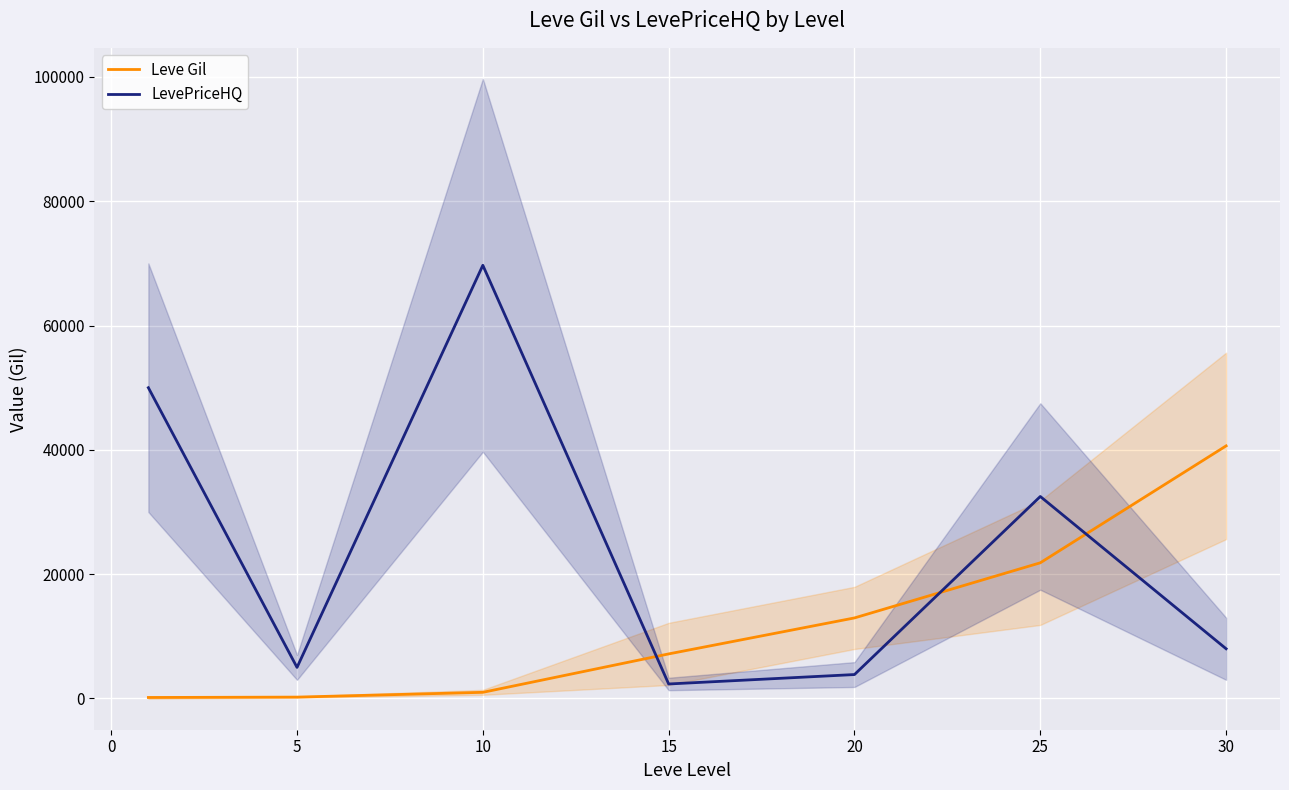

Read the LevePriceHQ value at 5, to the nearest 50.

5000